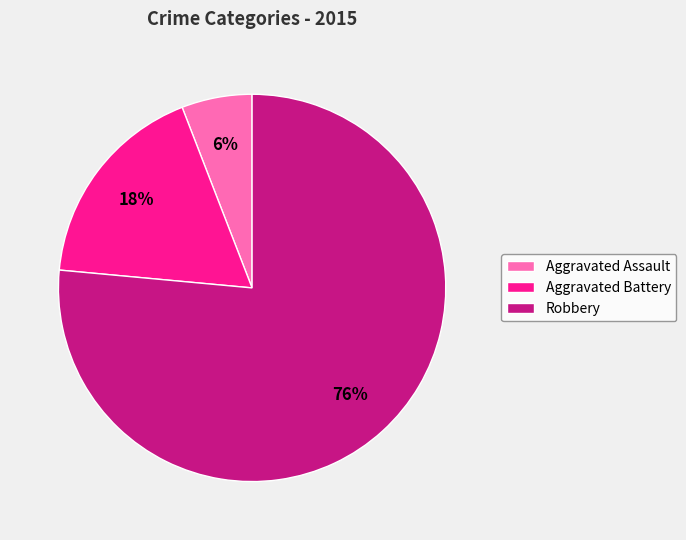

Which category accounts for the majority?

Robbery